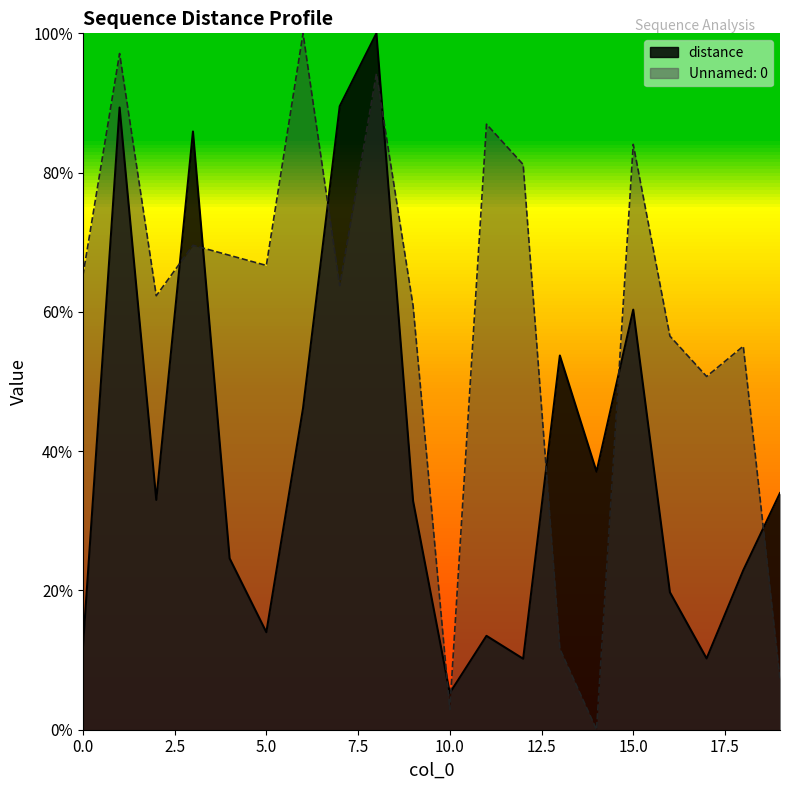

Count the number of categories in the chart.

20